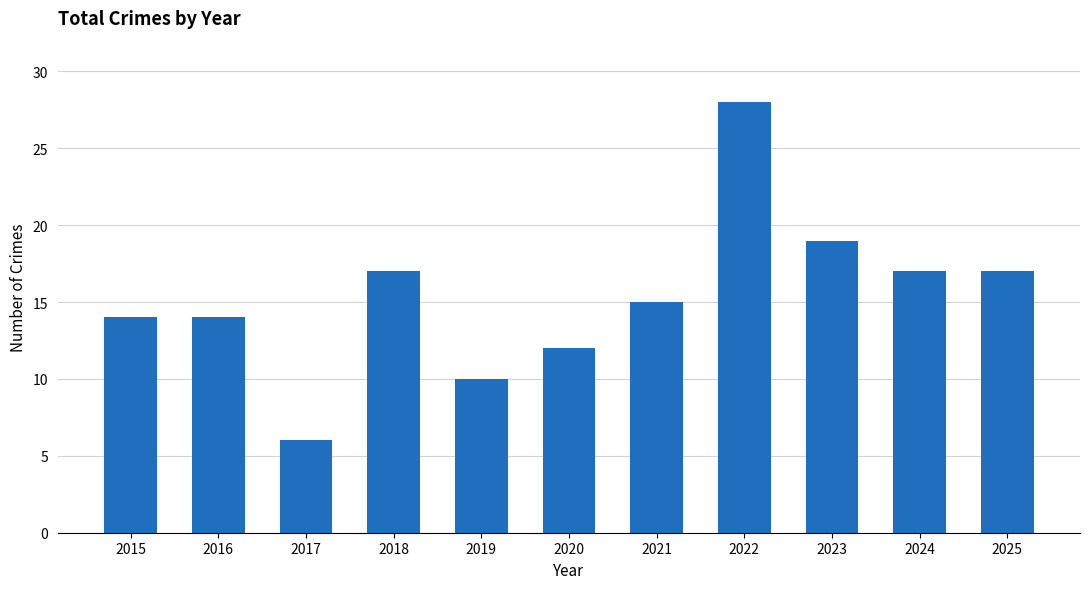

What is the approximate value at 2018, to the nearest 10?

20